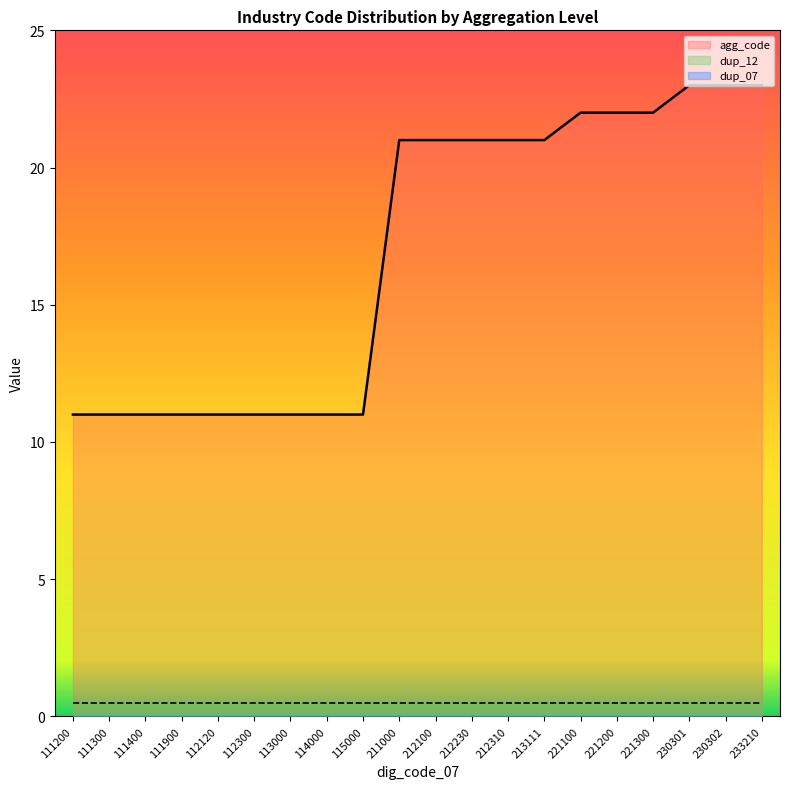

Which series changed the most between 111900 and 221100?

agg_code